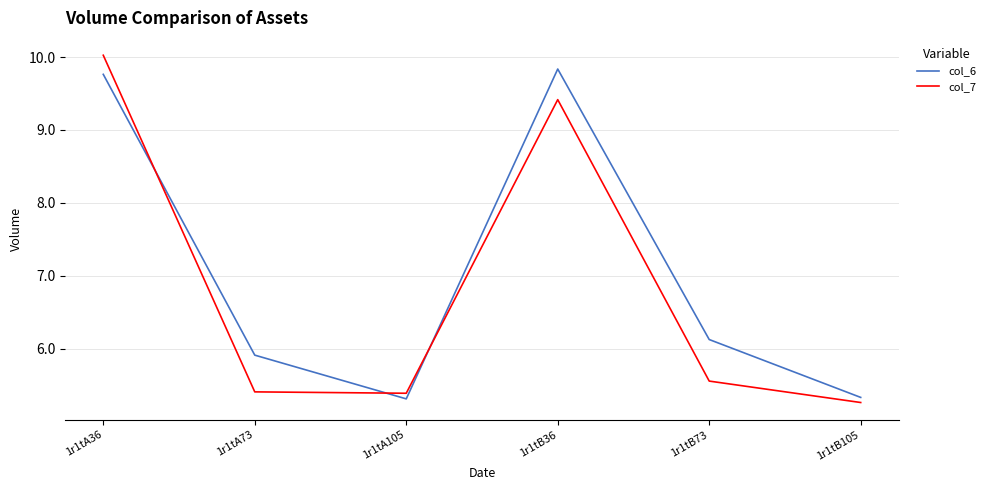

Where is col_6 nearest to the value 7?

1r1tB73